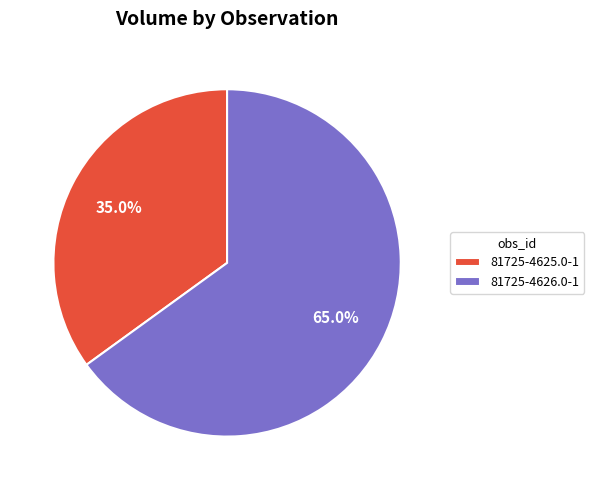

Do 81725-4626.0-1 and 81725-4625.0-1 together represent more than half of the pie?

Yes